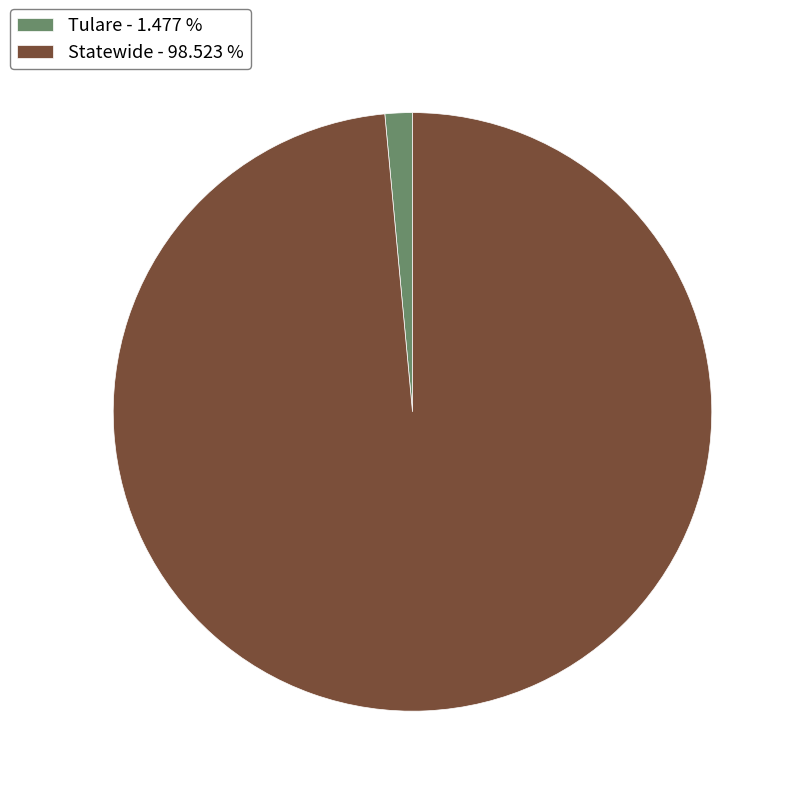

Between Tulare and Statewide, which is larger?

Statewide